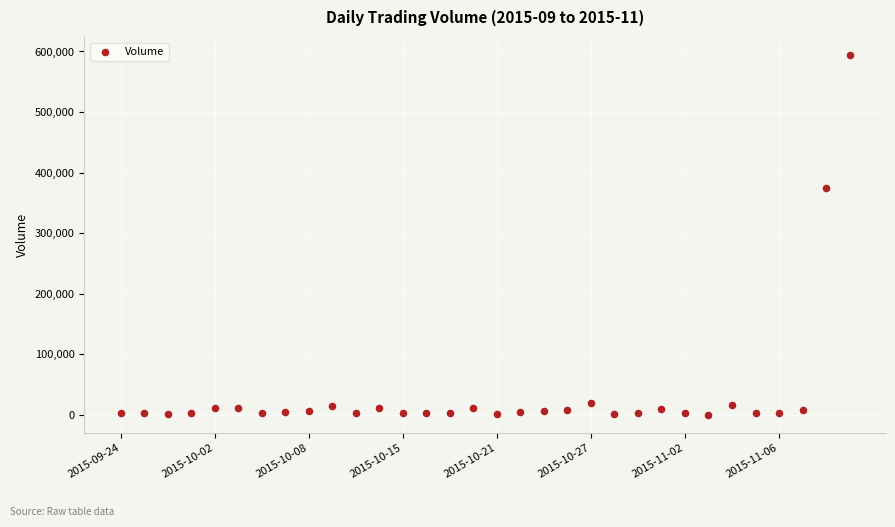

What Y value in the scatter plot is closest to 297153?

374040